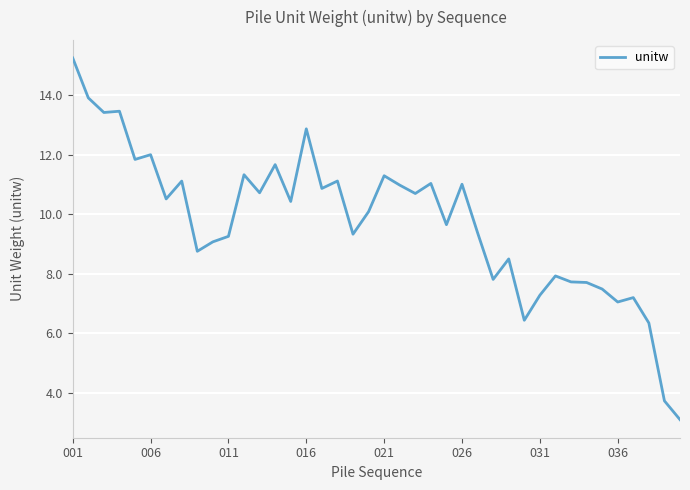

What is the difference between the maximum and minimum values?

12.2